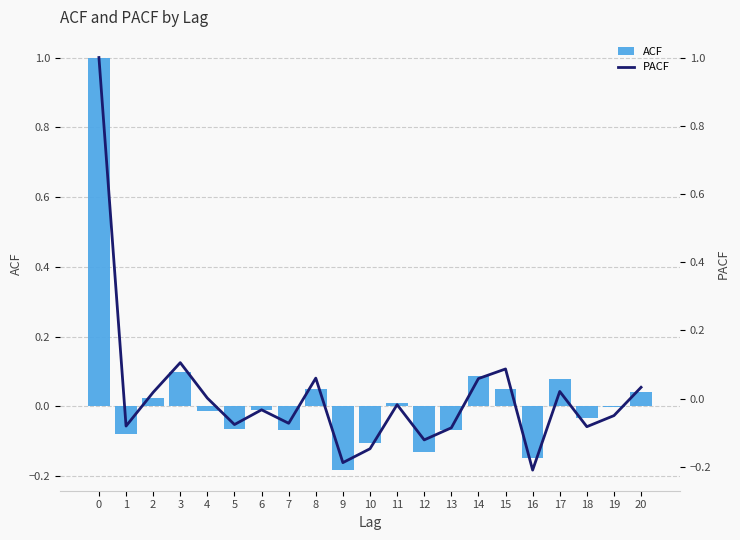

Which has a higher value, 17 or 19?

17